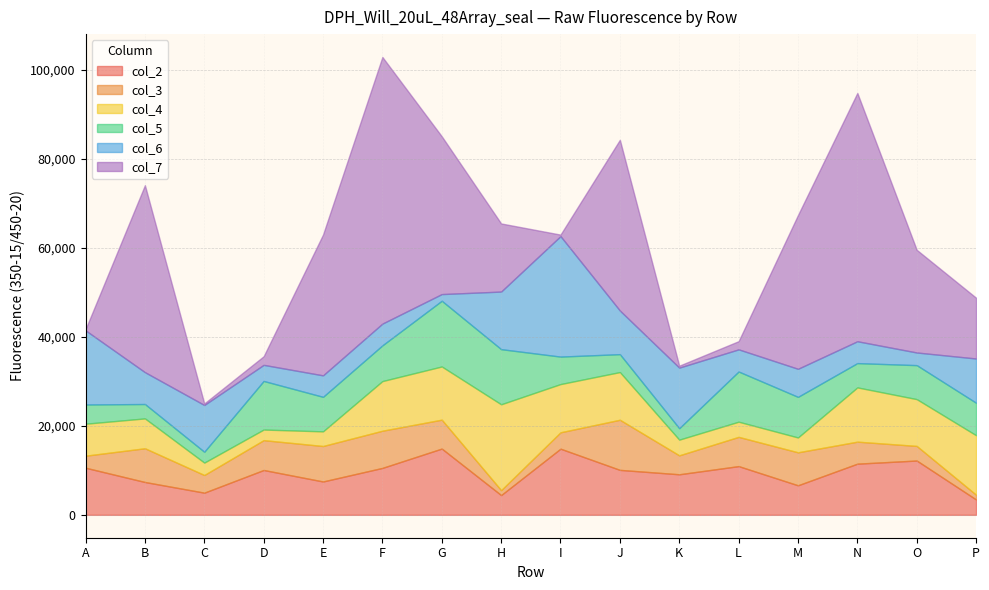

Where do col_5 and col_4 first cross each other?

C and D